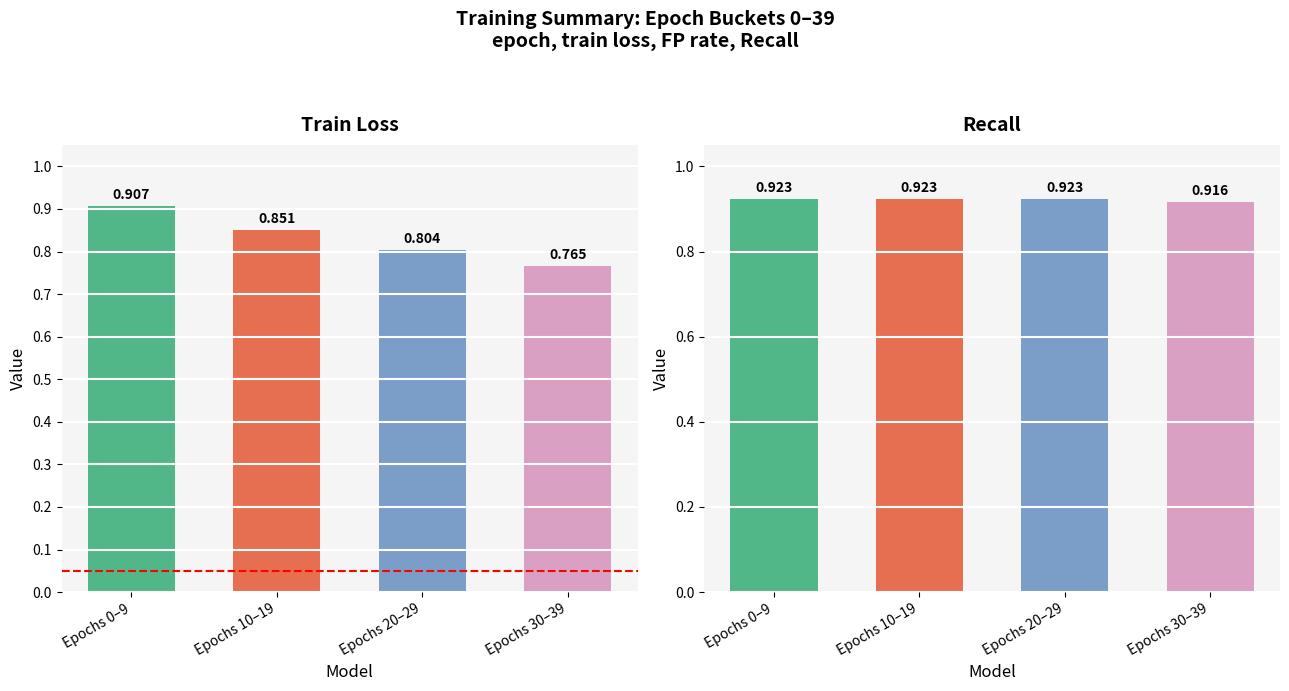

Reading left to right, extract all data points from this chart.

Train Loss: Epochs 0–9=0.9	Epochs 10–19=0.9	Epochs 20–29=0.8	Epochs 30–39=0.8
Recall (TP rate): Epochs 0–9=0.9	Epochs 10–19=0.9	Epochs 20–29=0.9	Epochs 30–39=0.9